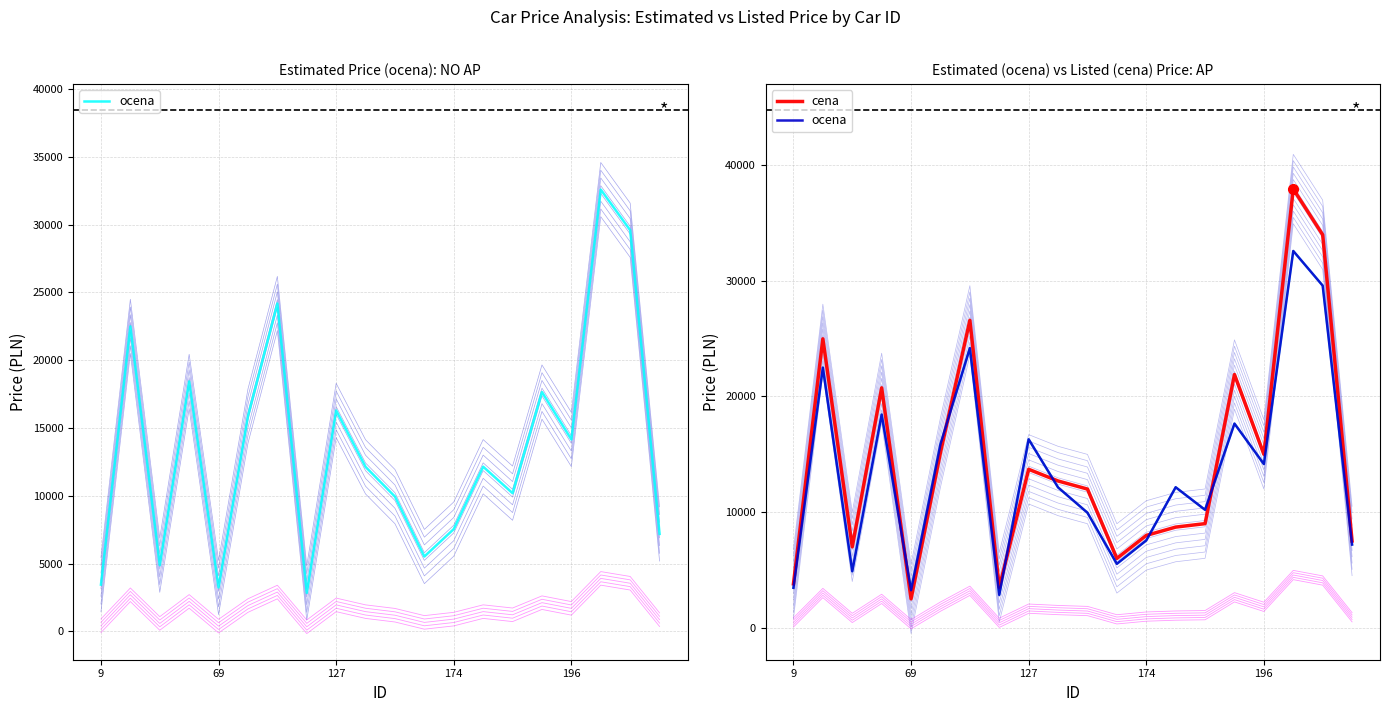

How many lines are shown in the chart?

2